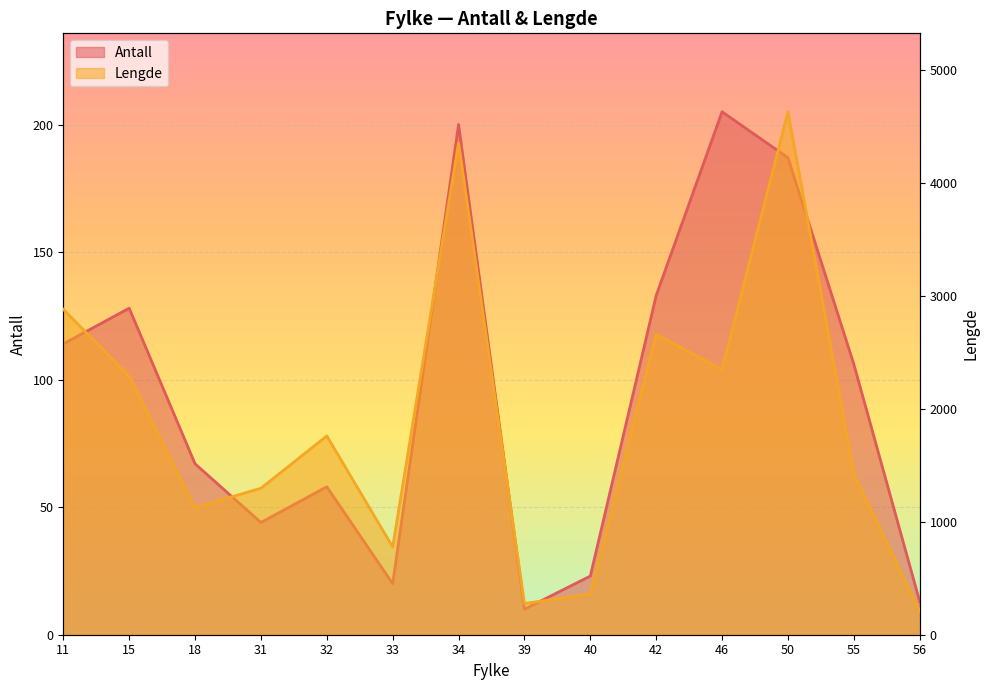

Reading right to left, list all the values displayed in this chart.

Antall: 13.0	106.0	187.0	205.0	133.0	23.0	10.0	200.0	20.0	58.0	44.0	67.0	128.0	114.0
Lengde: 209.1	1423.7	4626.8	2346.4	2657.1	361.4	275.9	4352.1	776.5	1758.8	1295.9	1125.6	2286.8	2879.0